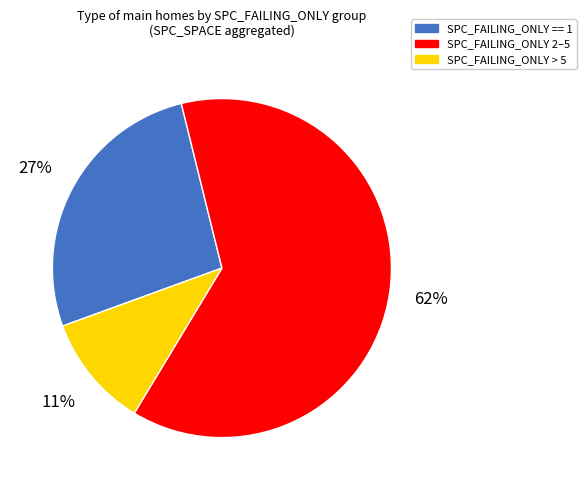

Which has a higher value, SPC_FAILING_ONLY 2–5 or SPC_FAILING_ONLY > 5?

SPC_FAILING_ONLY 2–5